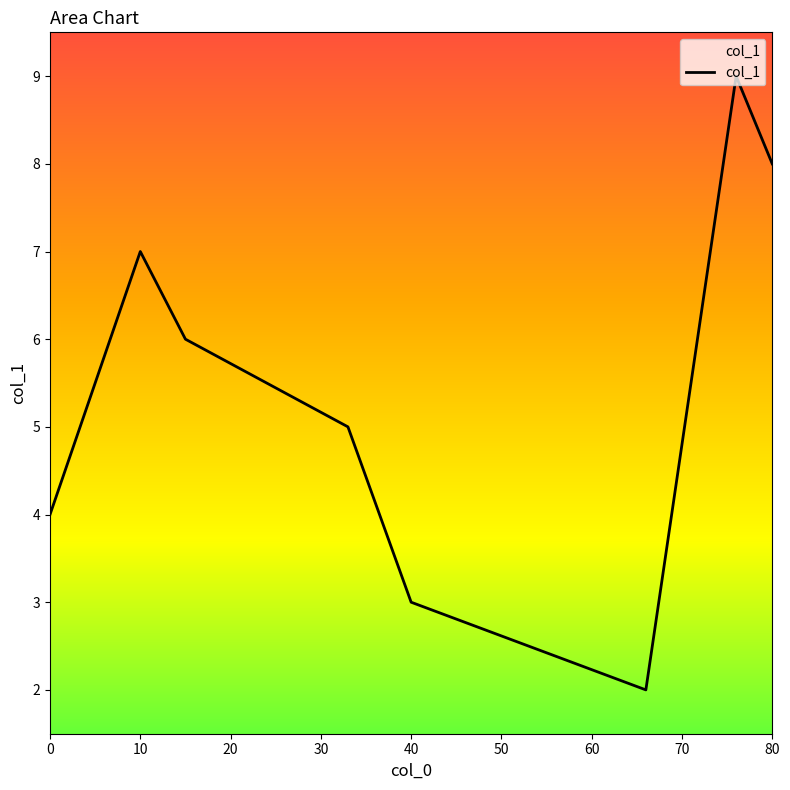

What is the difference between the second highest and minimum values?

6